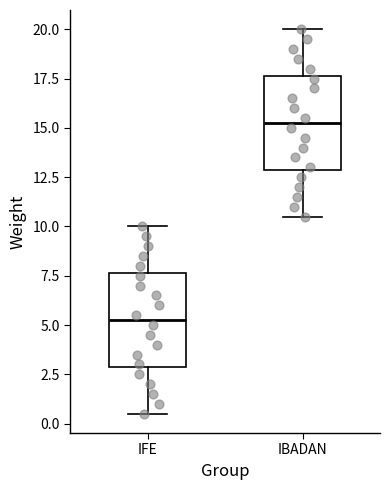

Where is the lower edge of the box for IFE on the y-axis? The values are not printed on the chart, so give them approximately, as read against the axis.

3.0